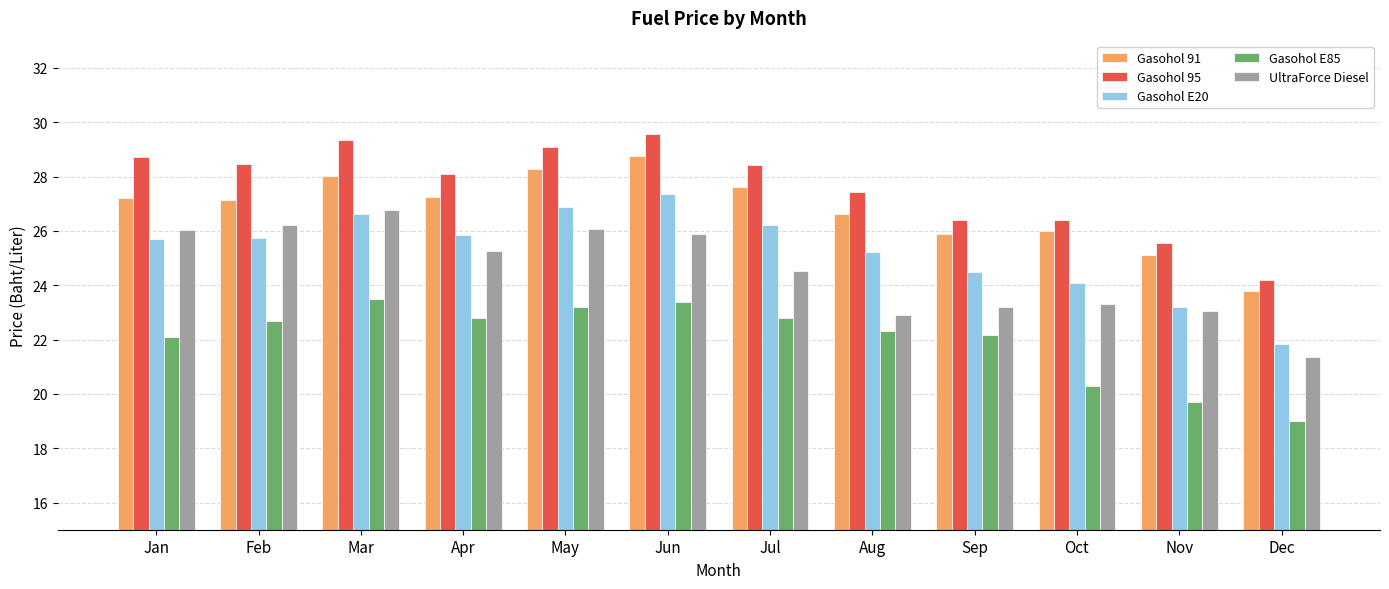

What is the smallest value displayed?

19.0